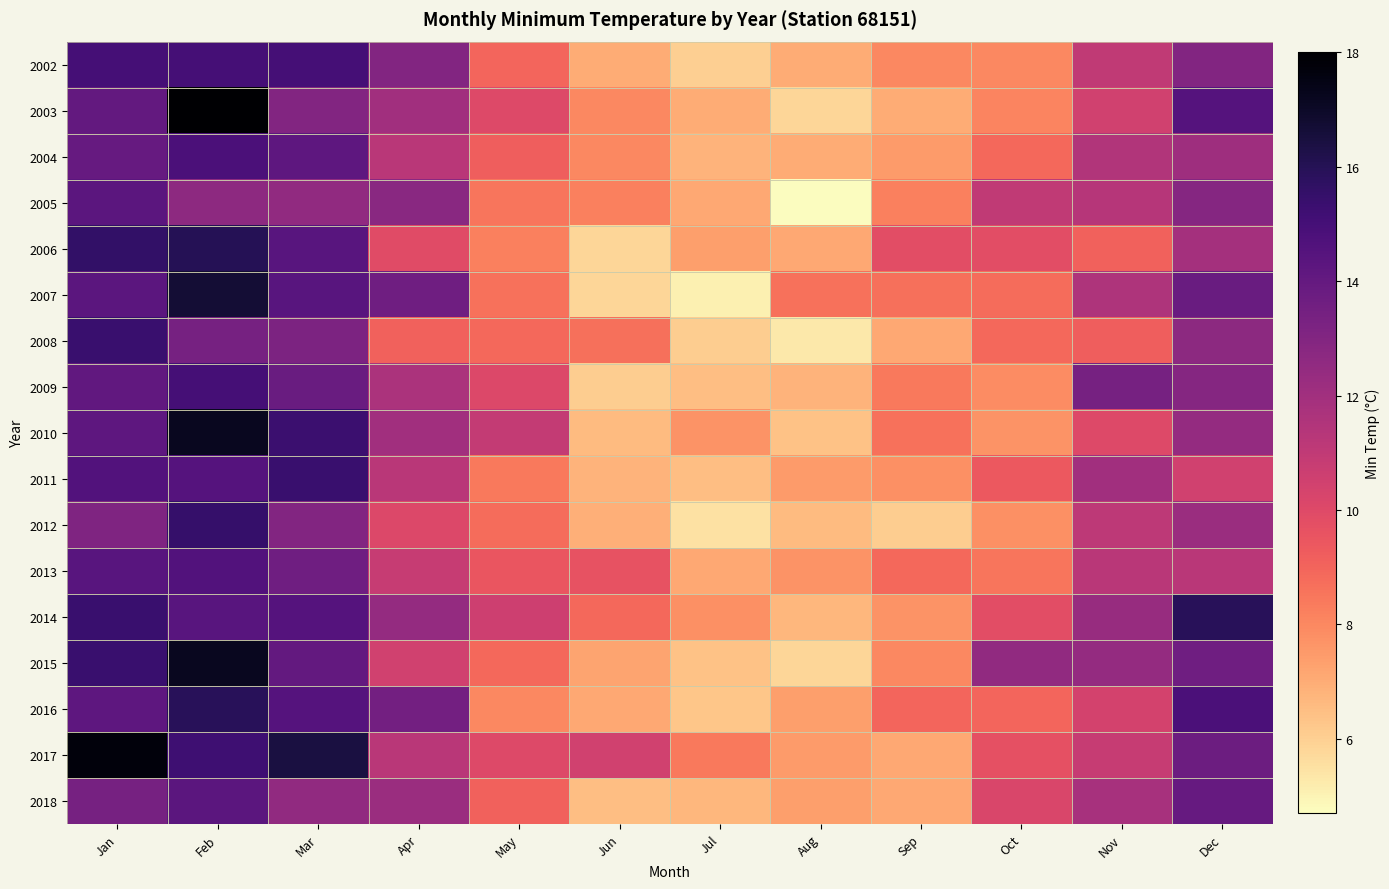

Between Aug and Dec, which is larger?

Dec